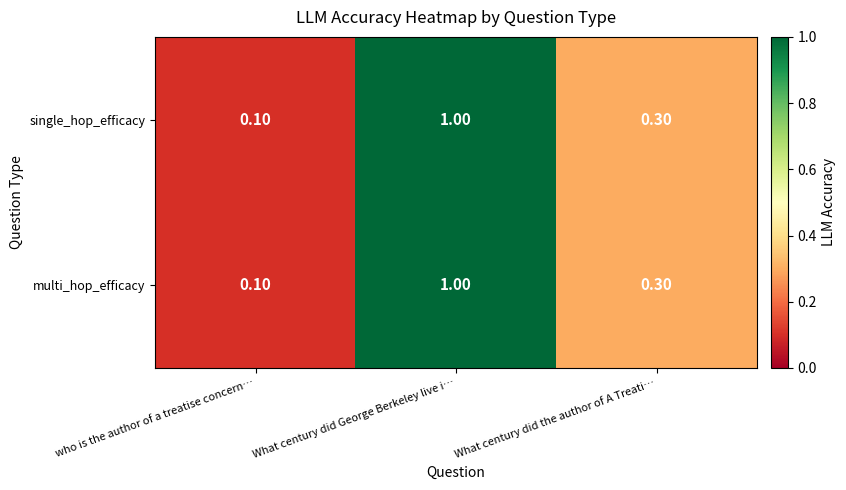

Rank the categories by single_hop_efficacy value from lowest to highest.

who is the author of a treatise concern…, What century did the author of A Treati…, What century did George Berkeley live i…